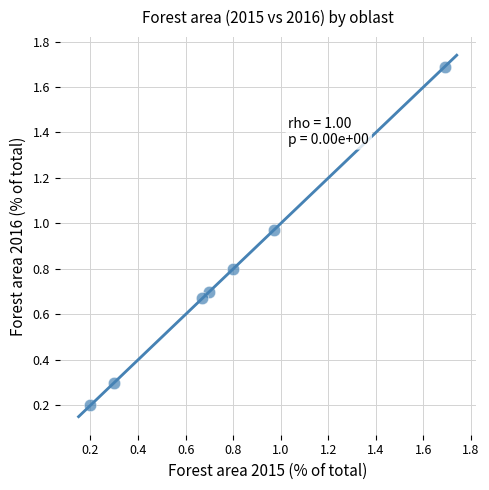

What is the range of Y values (max minus min)?

1.5